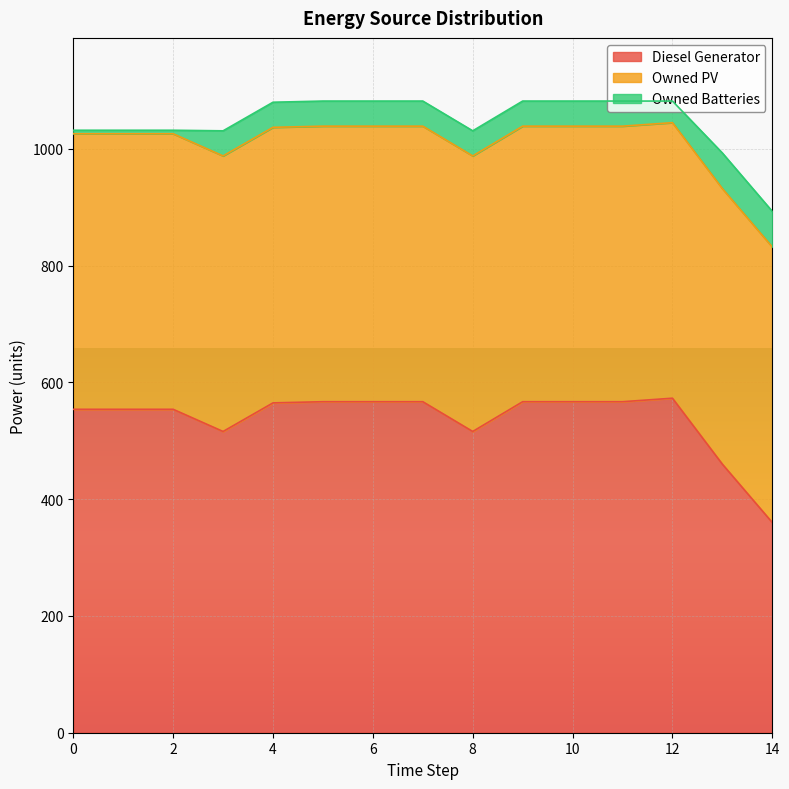

How many values in the Diesel Generator series are below 565?

7